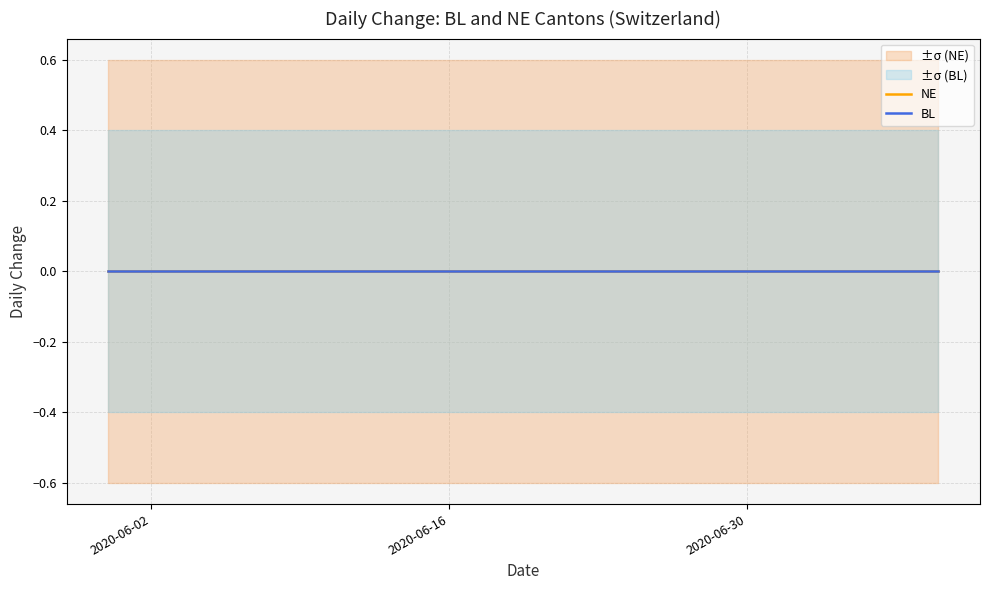

Rank the series by their maximum value, from highest to lowest.

NE_upper, BL_upper, BL, NE, BL_lower, NE_lower